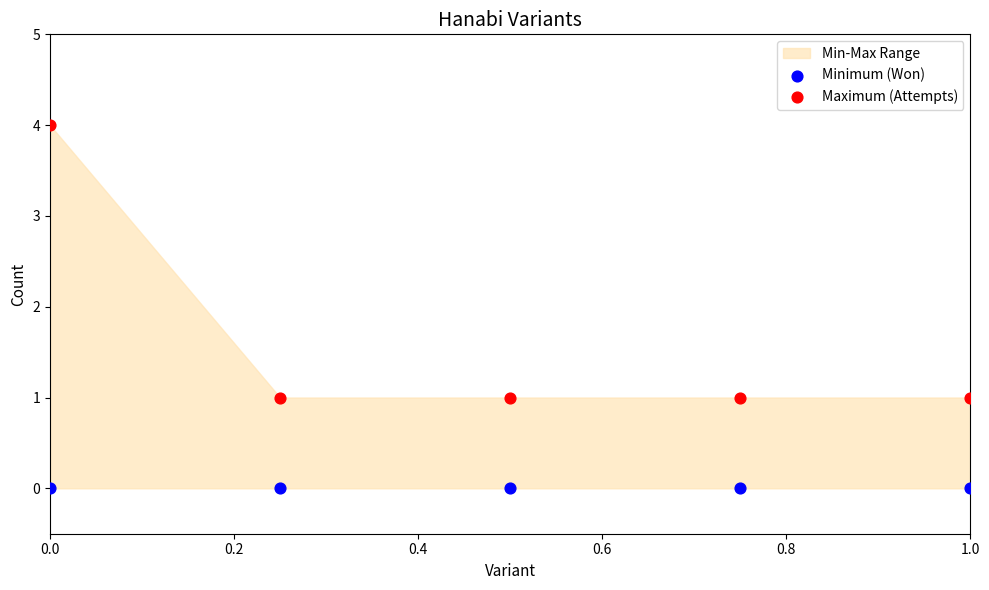

Which series contains the highest Y value?

Maximum (Attempts)